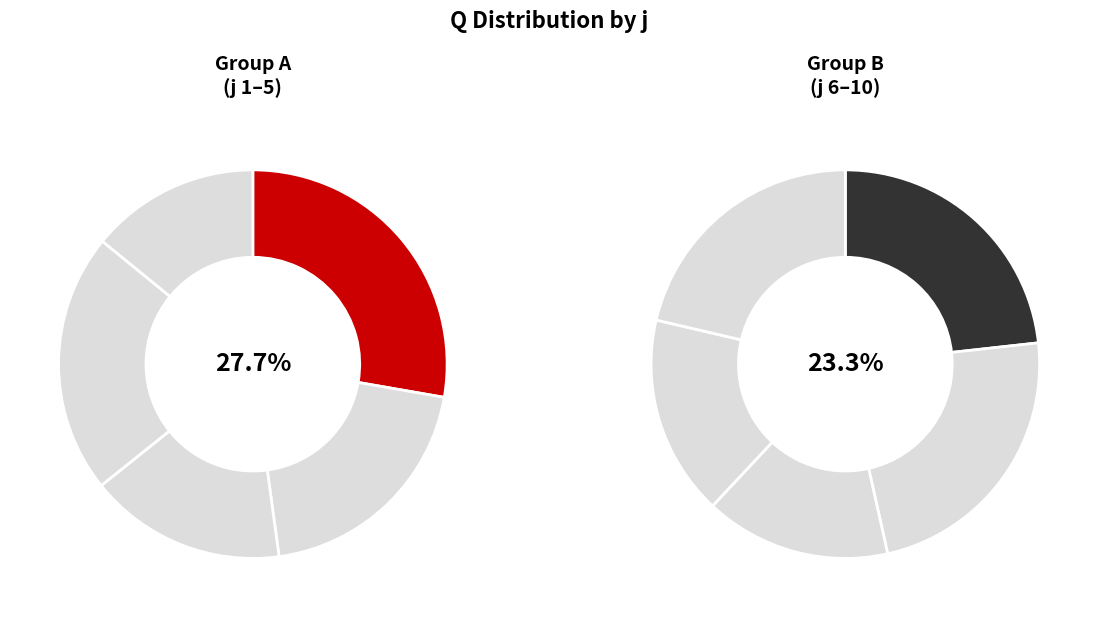

Which has a higher value, 3 or 8?

8